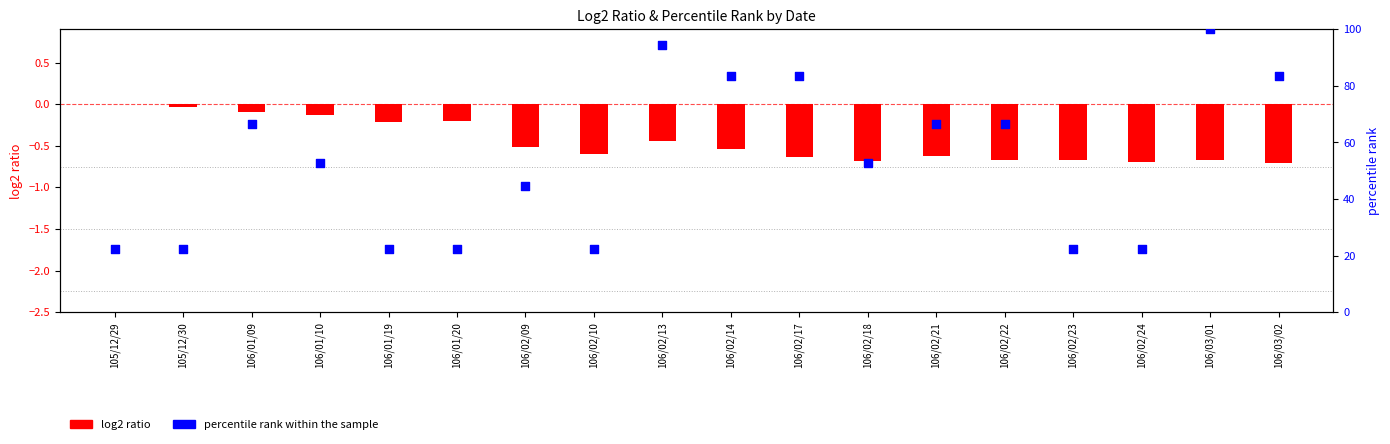

Which series has the largest total across all categories?

percentile rank within the sample